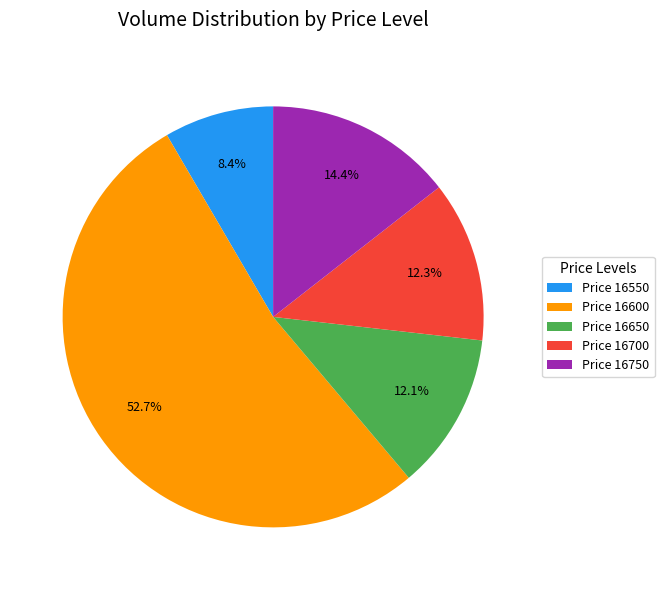

To the nearest percent, what is the average slice percentage?

20%